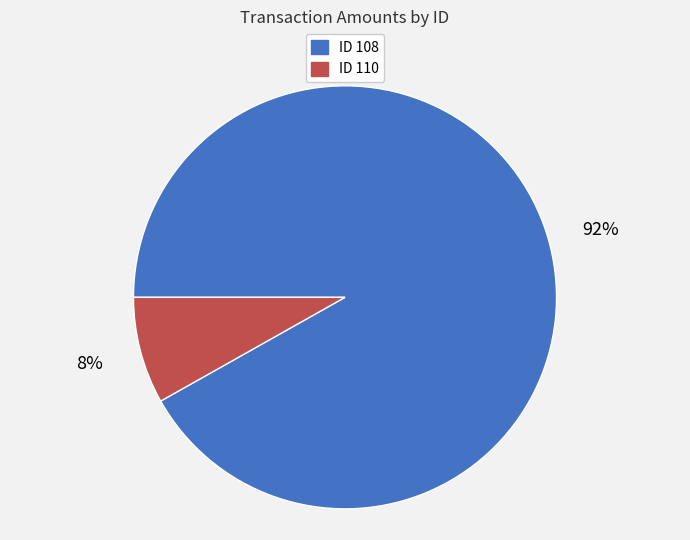

Does any single category account for the majority?

Yes